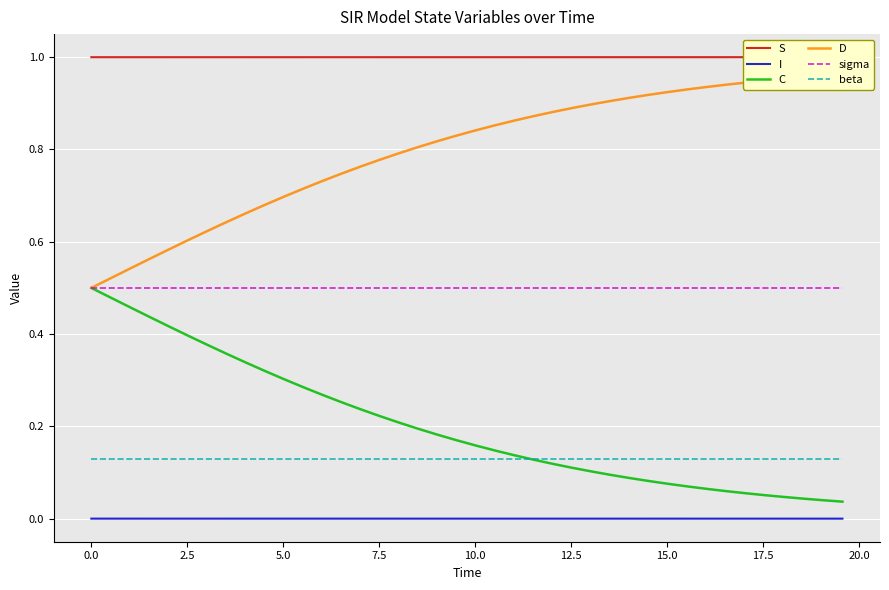

Which series has the largest total across all categories?

S